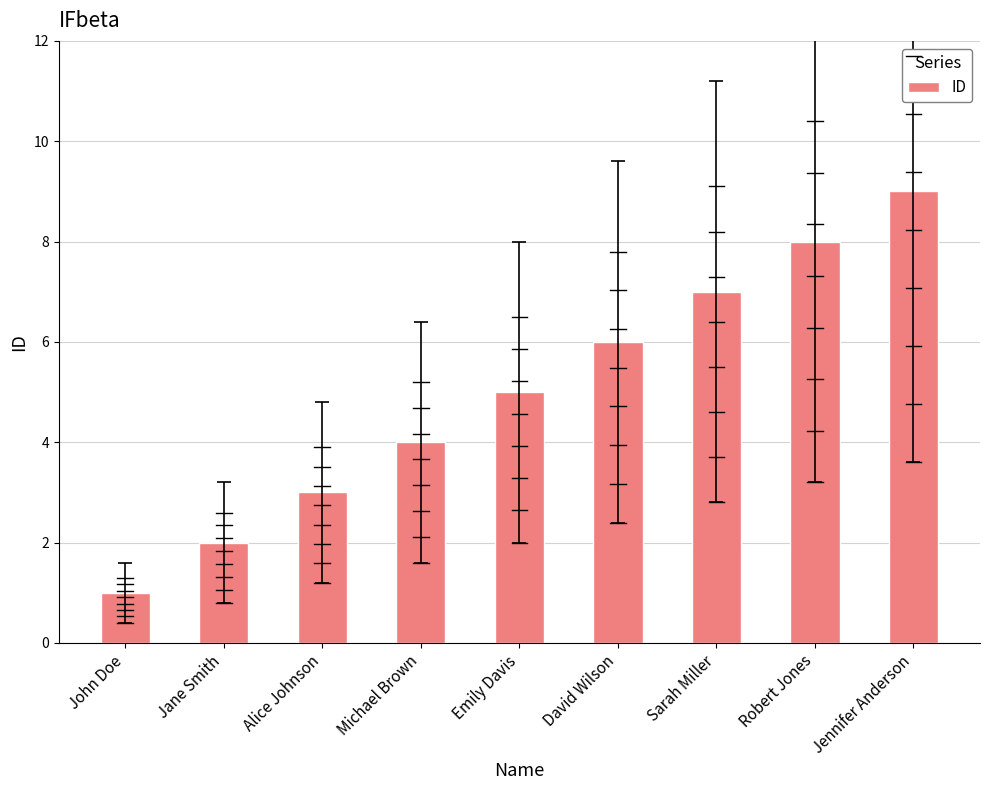

What is the difference between the maximum and minimum values?

8